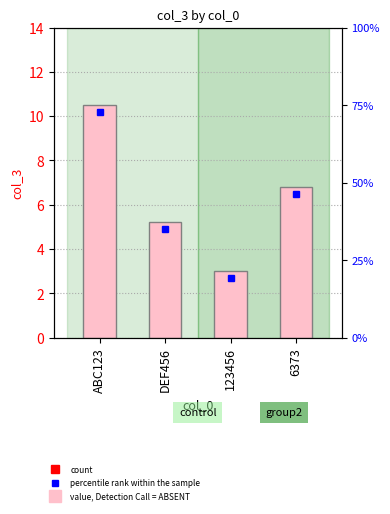

What is the difference between the maximum and minimum values?

7.5